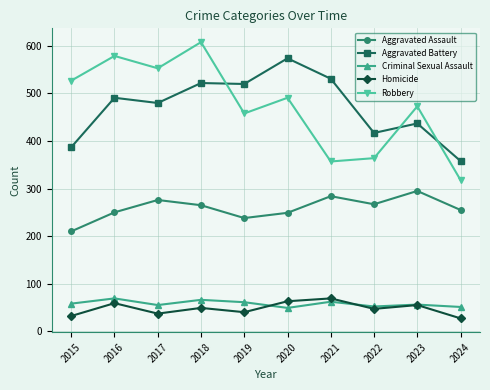

Between 2023 and 2024, which series saw the biggest shift?

Robbery